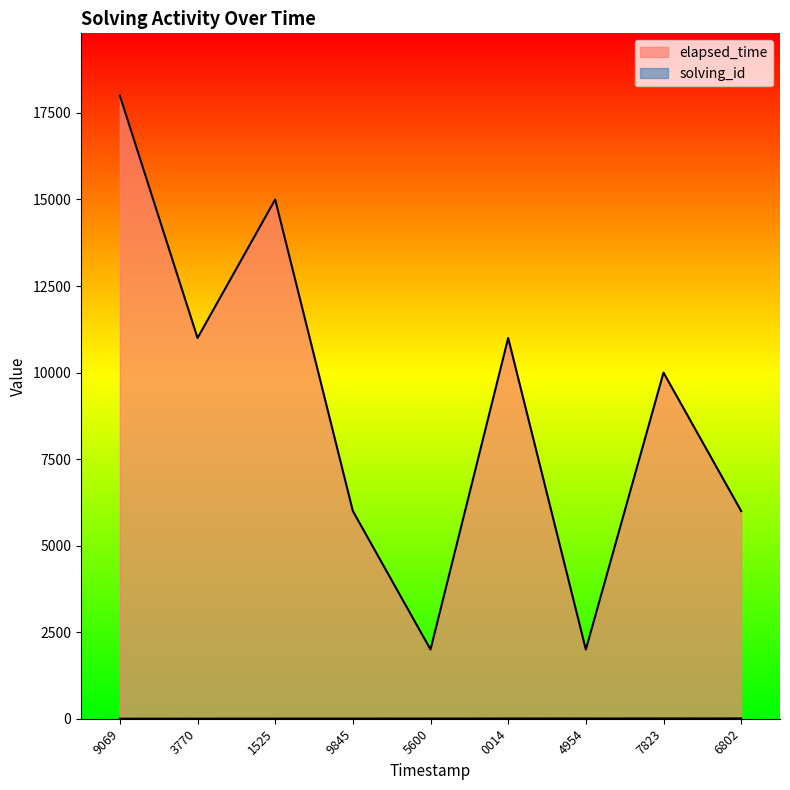

What are all the series names shown in the legend?

solving_id, elapsed_time